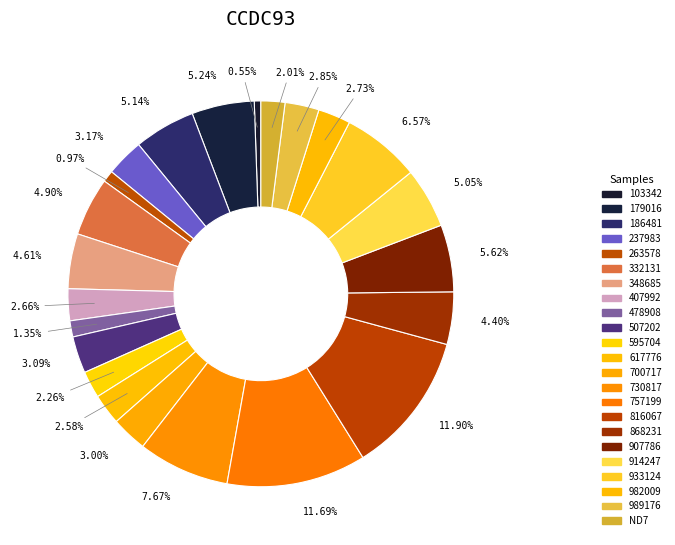

What is the largest slice in the pie chart?

816067